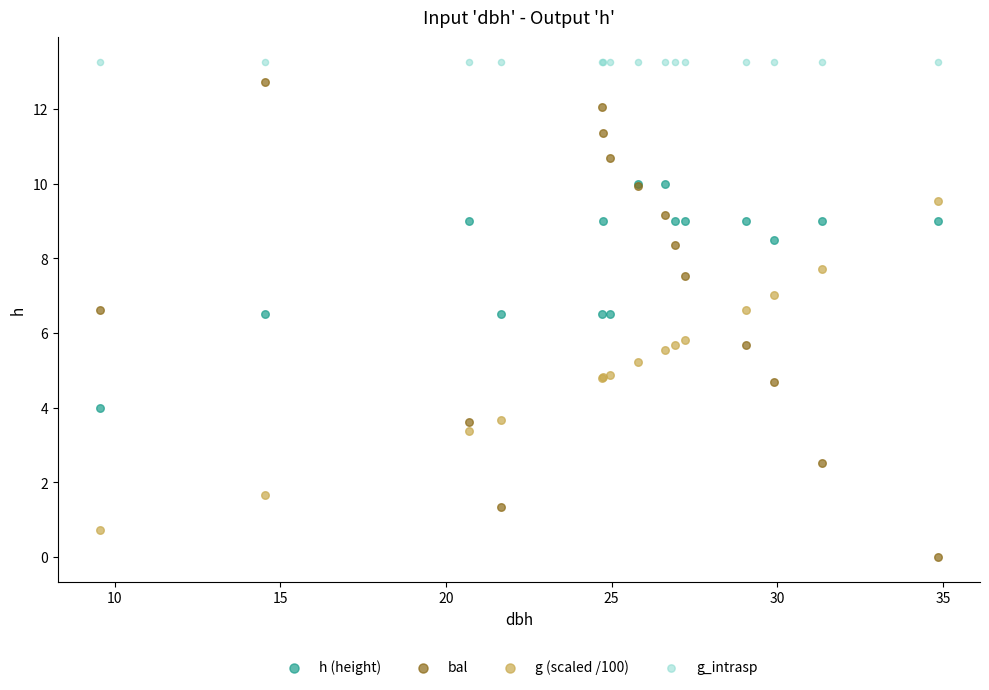

What are all the series names shown in the legend?

h (height), bal, g (scaled /100), g_intrasp